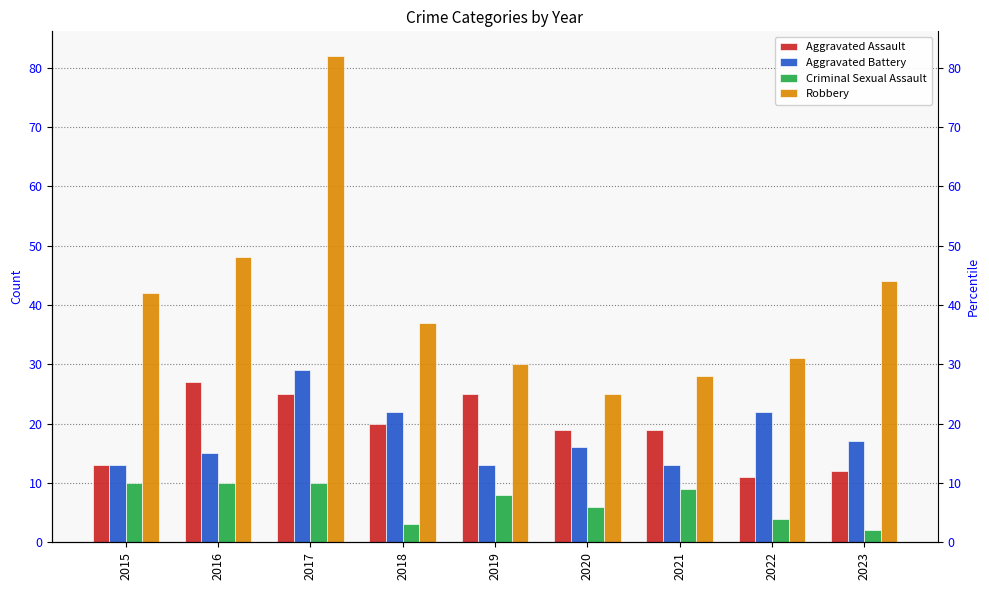

Are the bars horizontal?

No